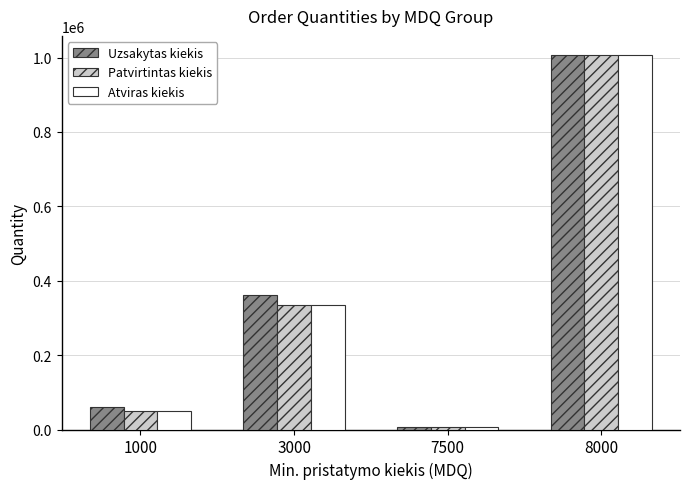

What is the highest value of the Atviras kiekis series?

1008000